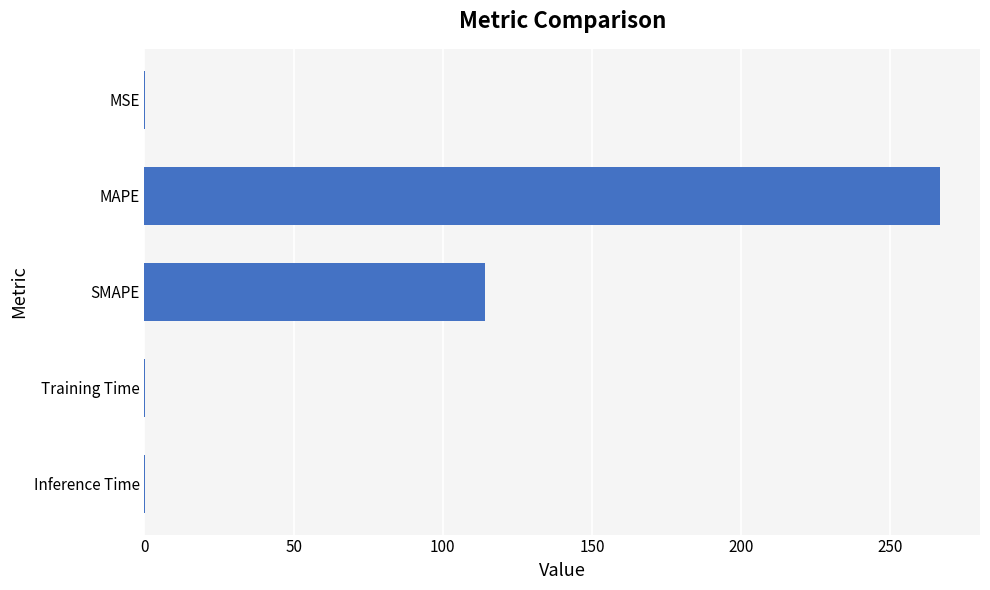

Which has a higher value, Training Time or MAPE?

MAPE